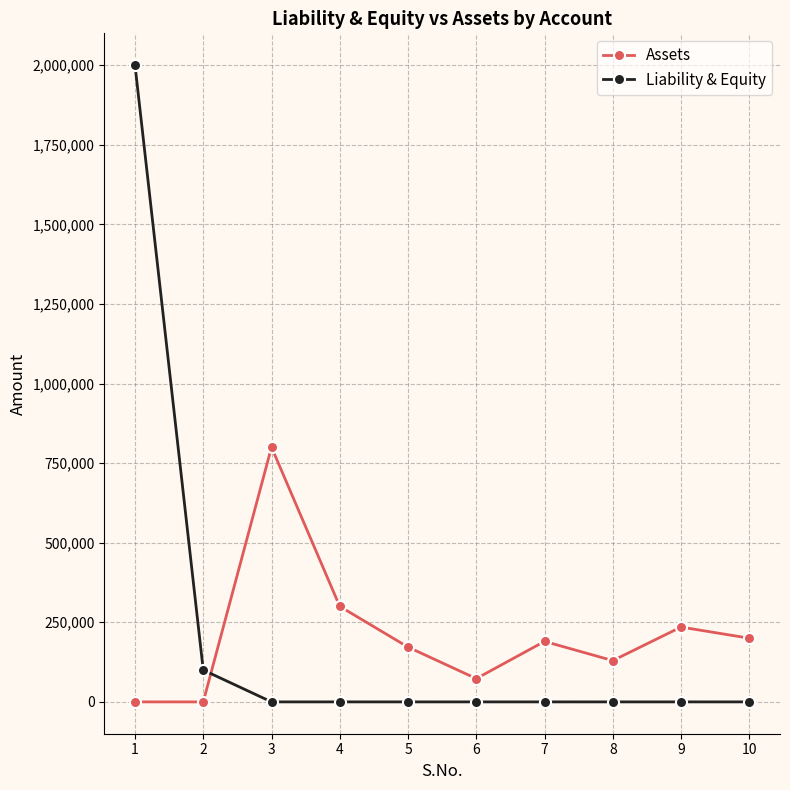

Between 1 and 2, which series saw the biggest shift?

Liability & Equity